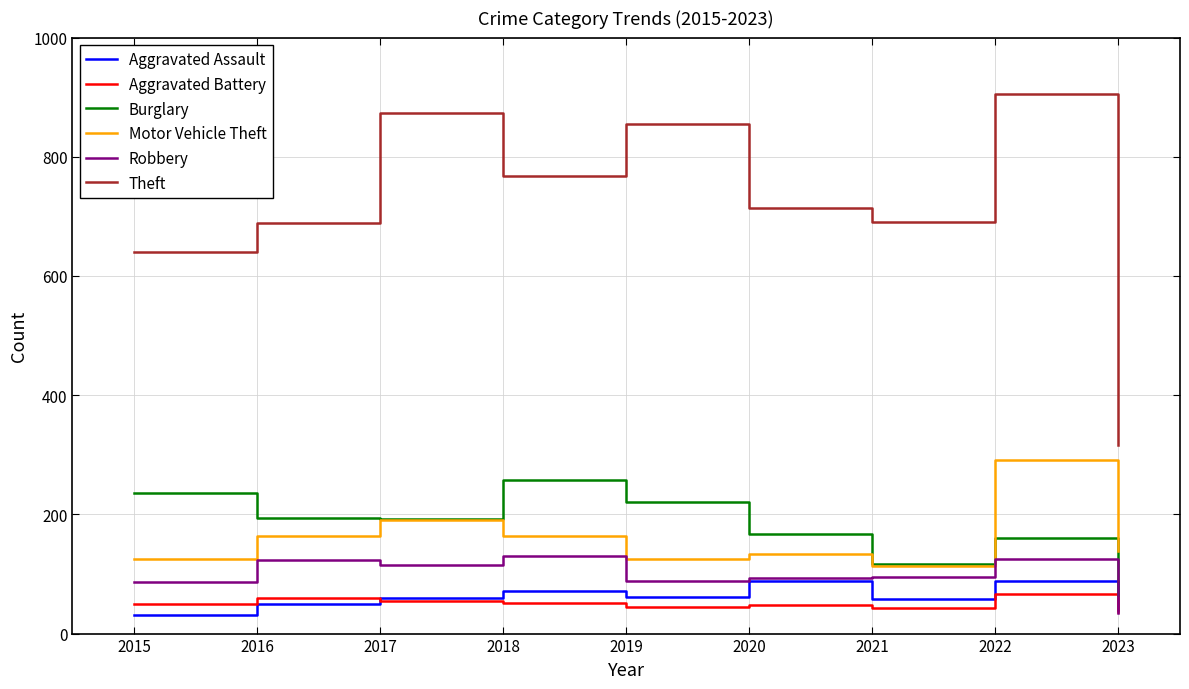

What is the lowest value of the Motor Vehicle Theft series?

113